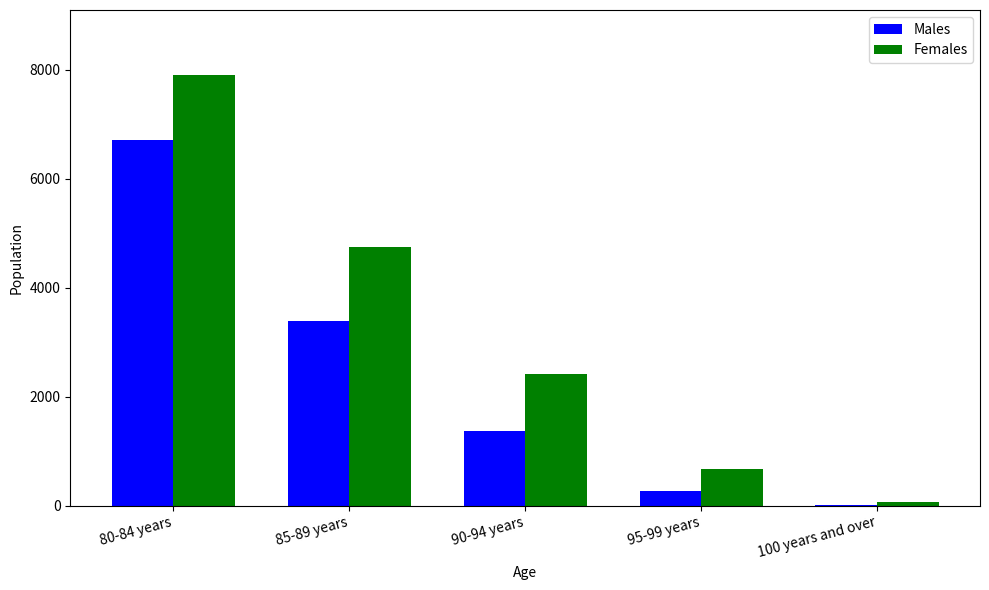

Between 80-84 years and 90-94 years, which series saw the biggest shift?

Females